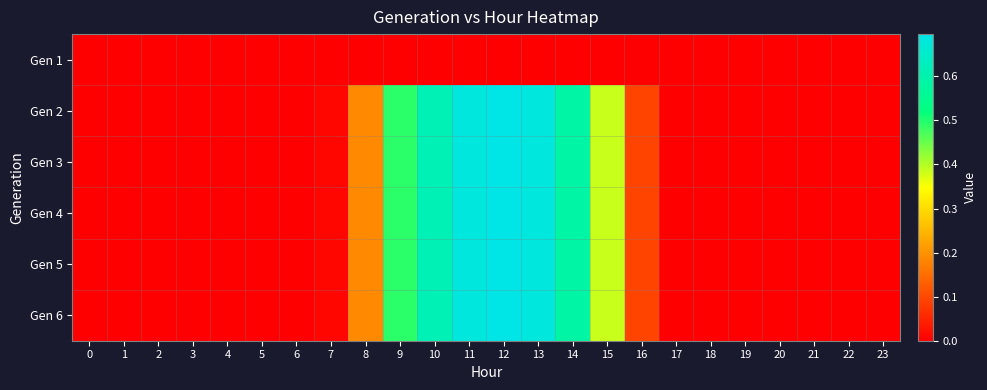

Which category has the highest value across all series?

12